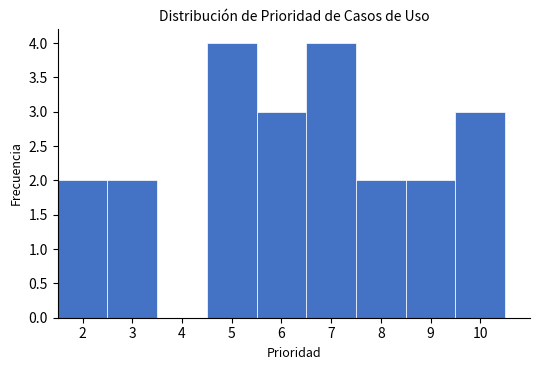

How tall is the bar that spans 4.5 to 5.5 on the x-axis? The values are not printed on the chart, so give them approximately, as read against the axis.

4